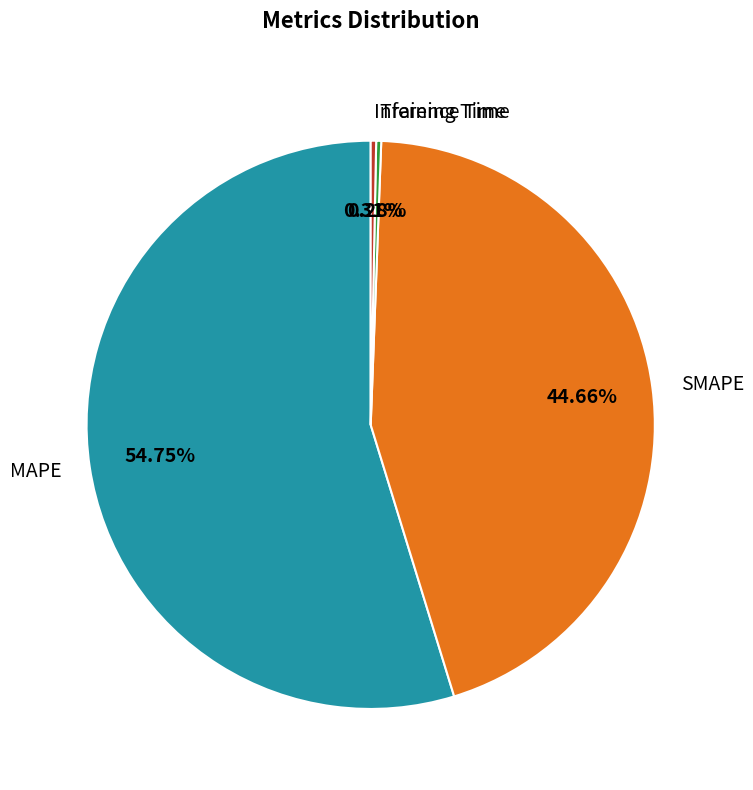

Which has a higher value, MAPE or Inference Time?

MAPE